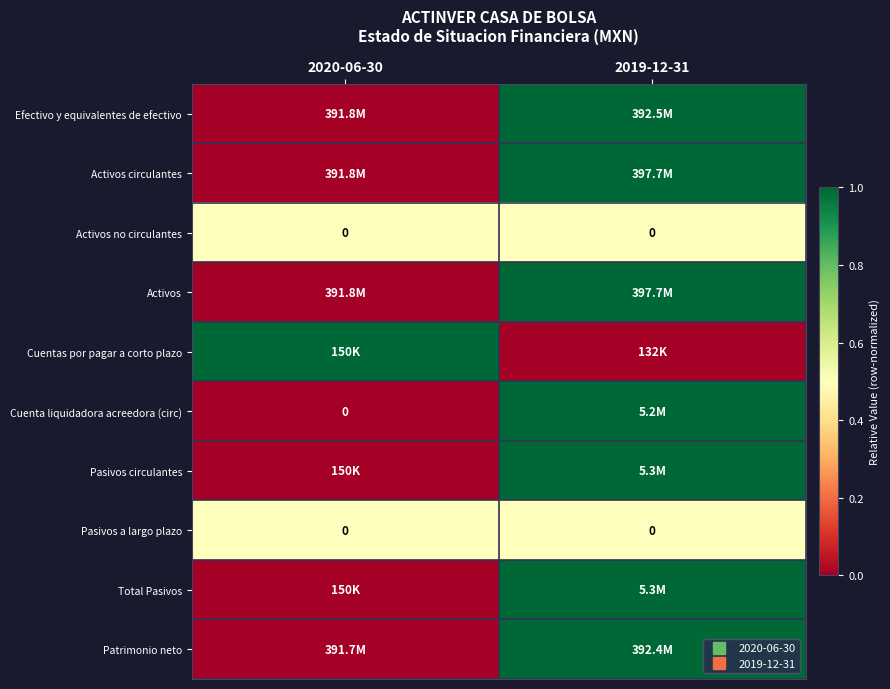

How many Pasivos circulantes values are between 0 and 1?

2